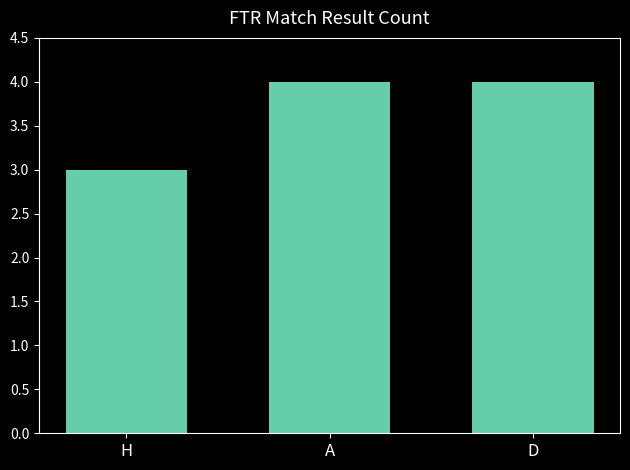

The value at H is 3. True or false?

True